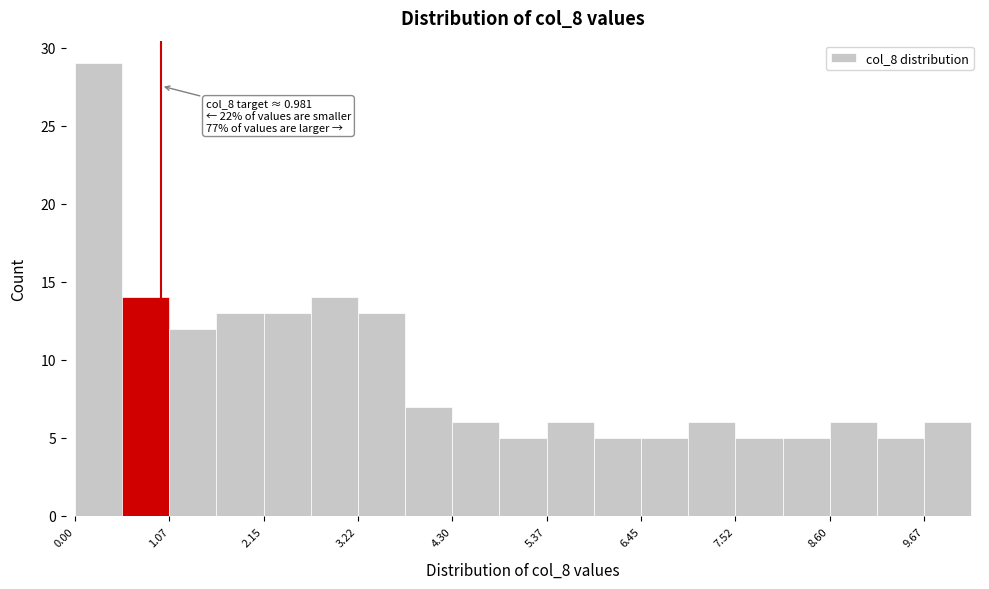

Read against the x-axis, roughly where is the centre of the tallest bar?

0.2